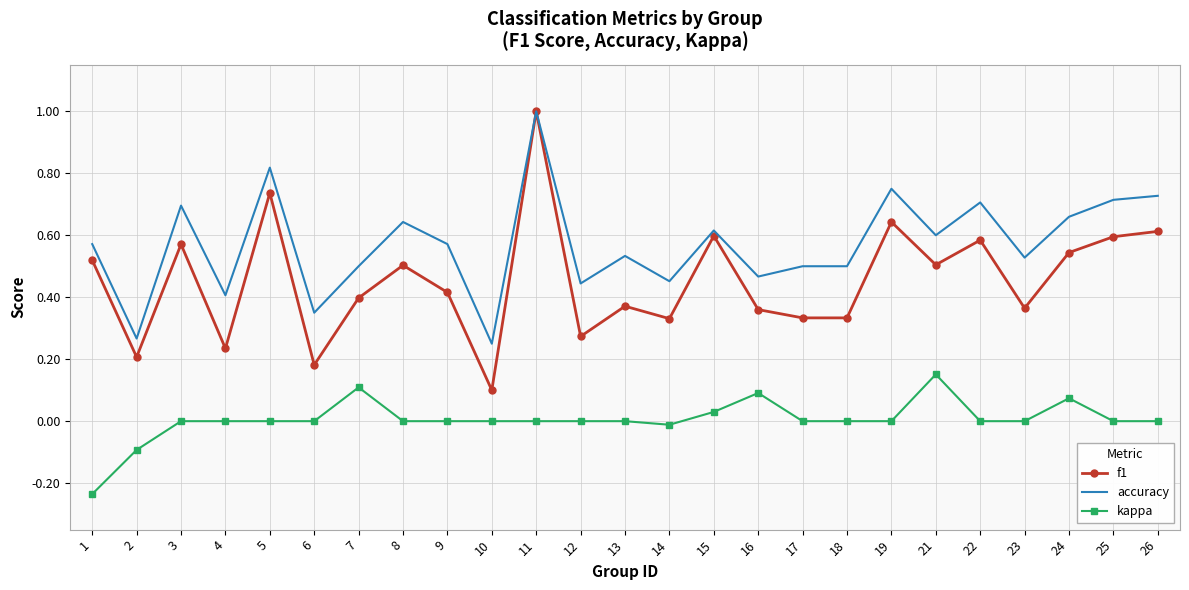

What is the maximum value shown in the chart?

1.0